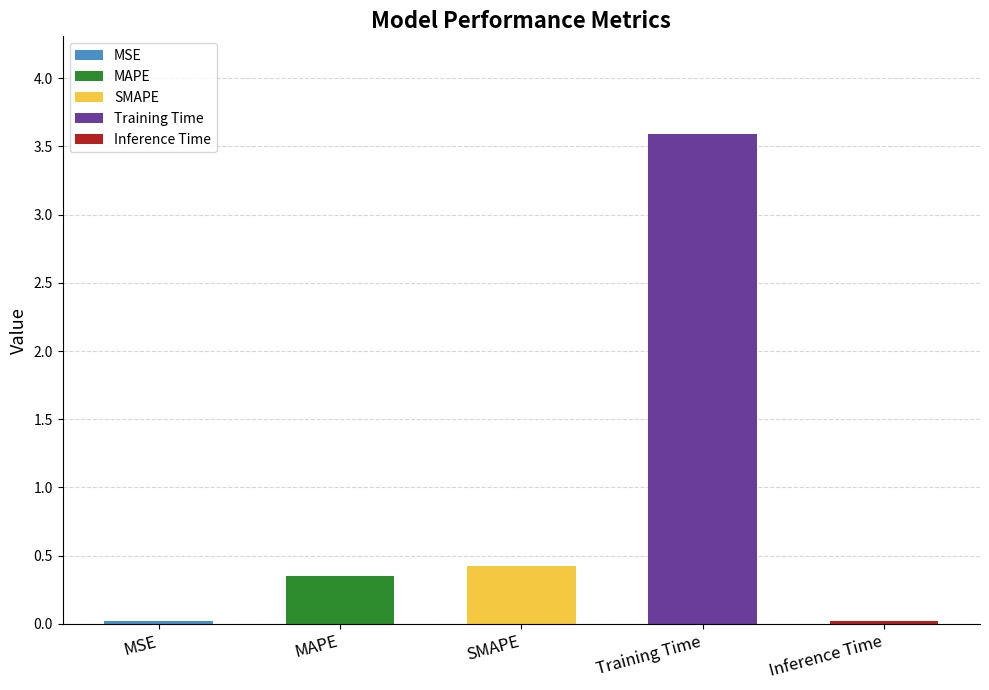

What is the difference between the maximum and minimum values?

3.6